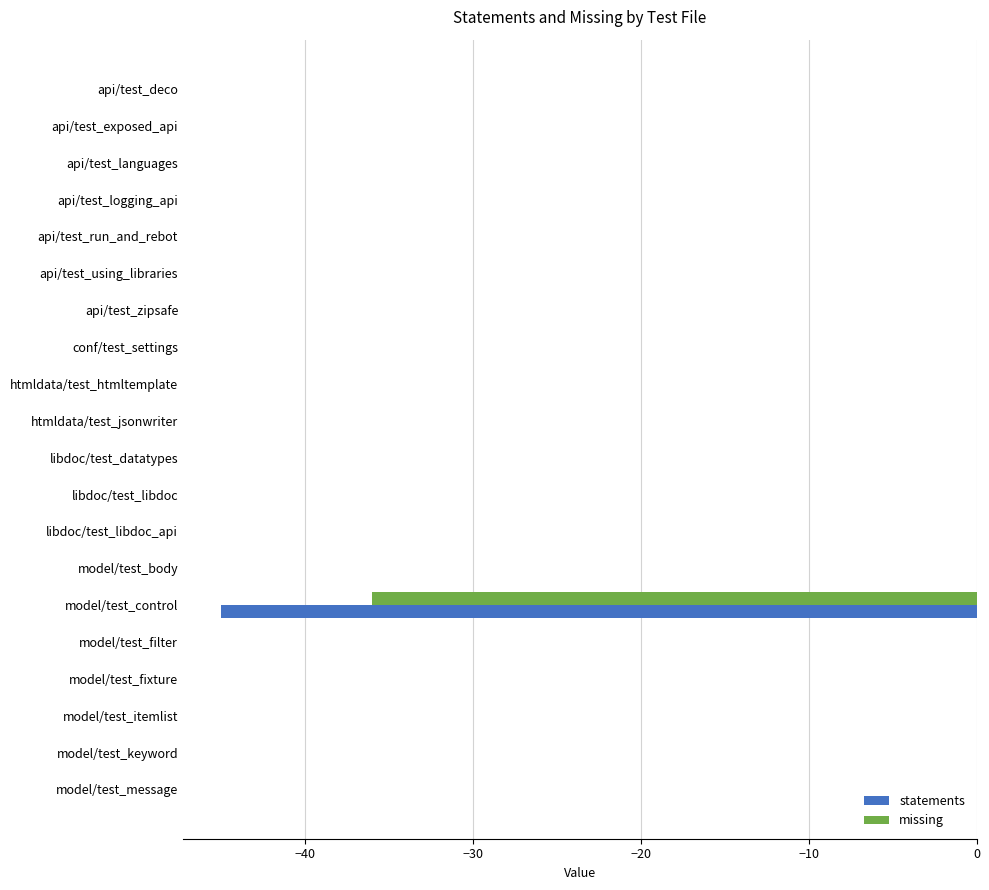

True or false: missing has a value of 0 at api/test_languages.

True